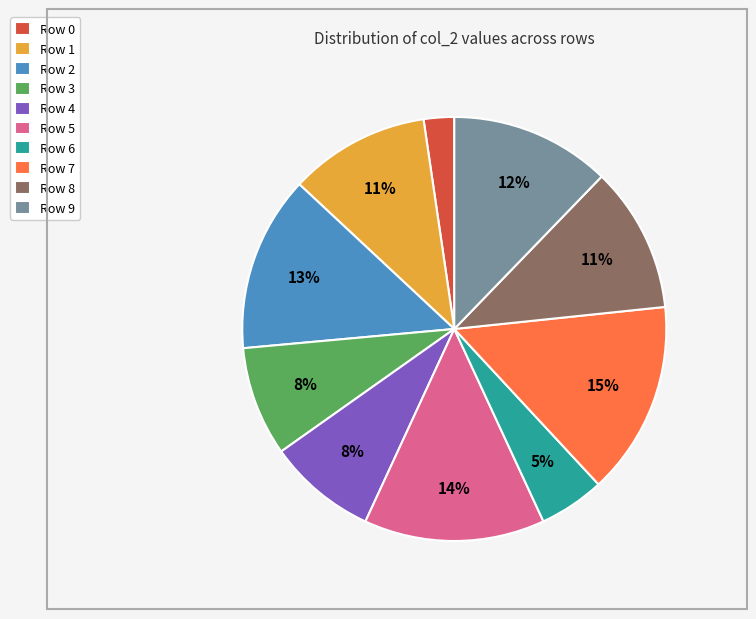

How many slices are in this pie chart?

10